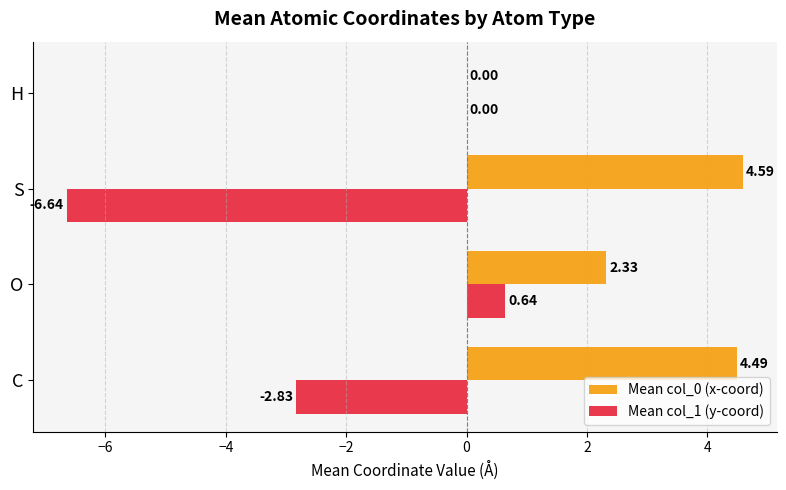

Which label corresponds to the largest value in the chart?

S